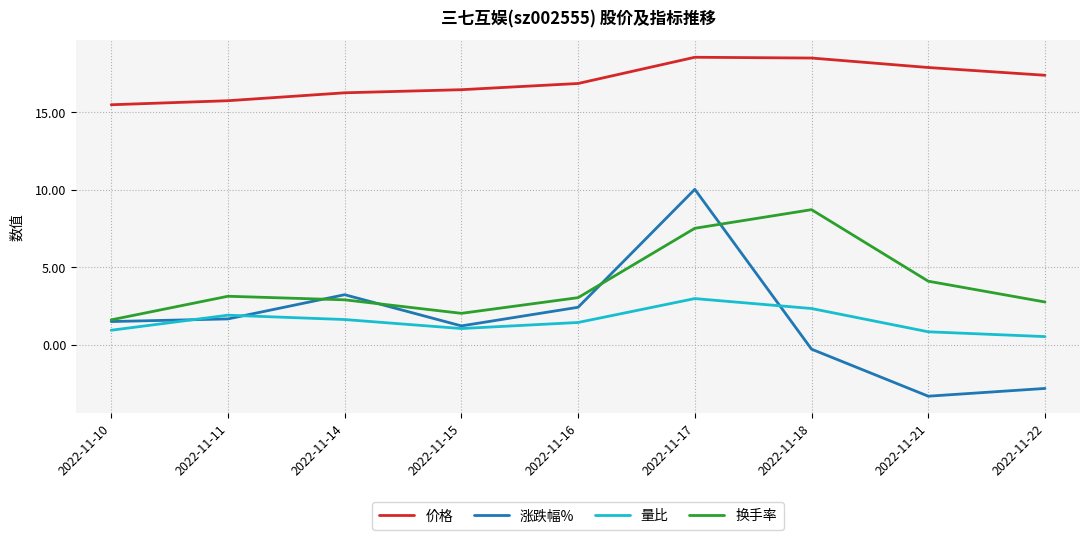

At 2022-11-22, list the series in order from largest to smallest.

价格, 换手率, 量比, 涨跌幅%